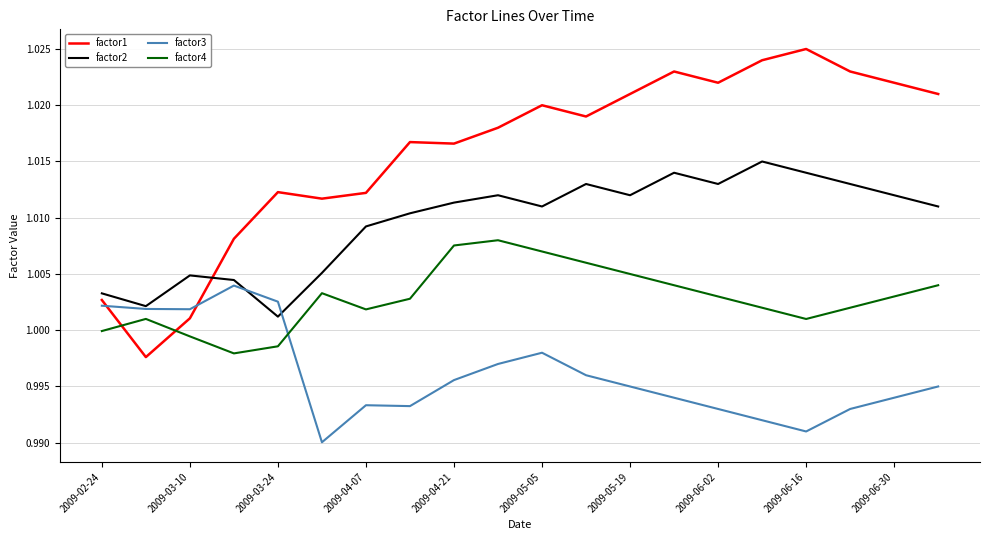

List the series in order of their peak value, lowest first.

factor3, factor4, factor2, factor1